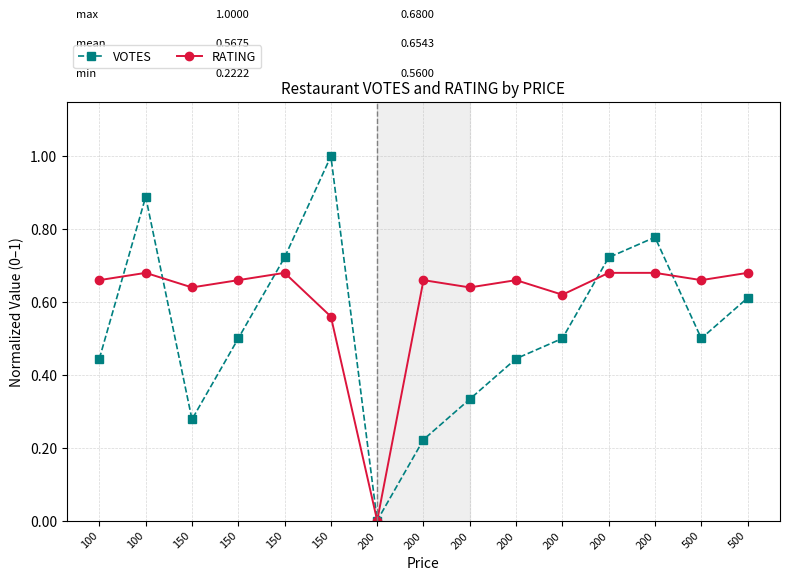

At which category does RATING reach its first local valley?

150